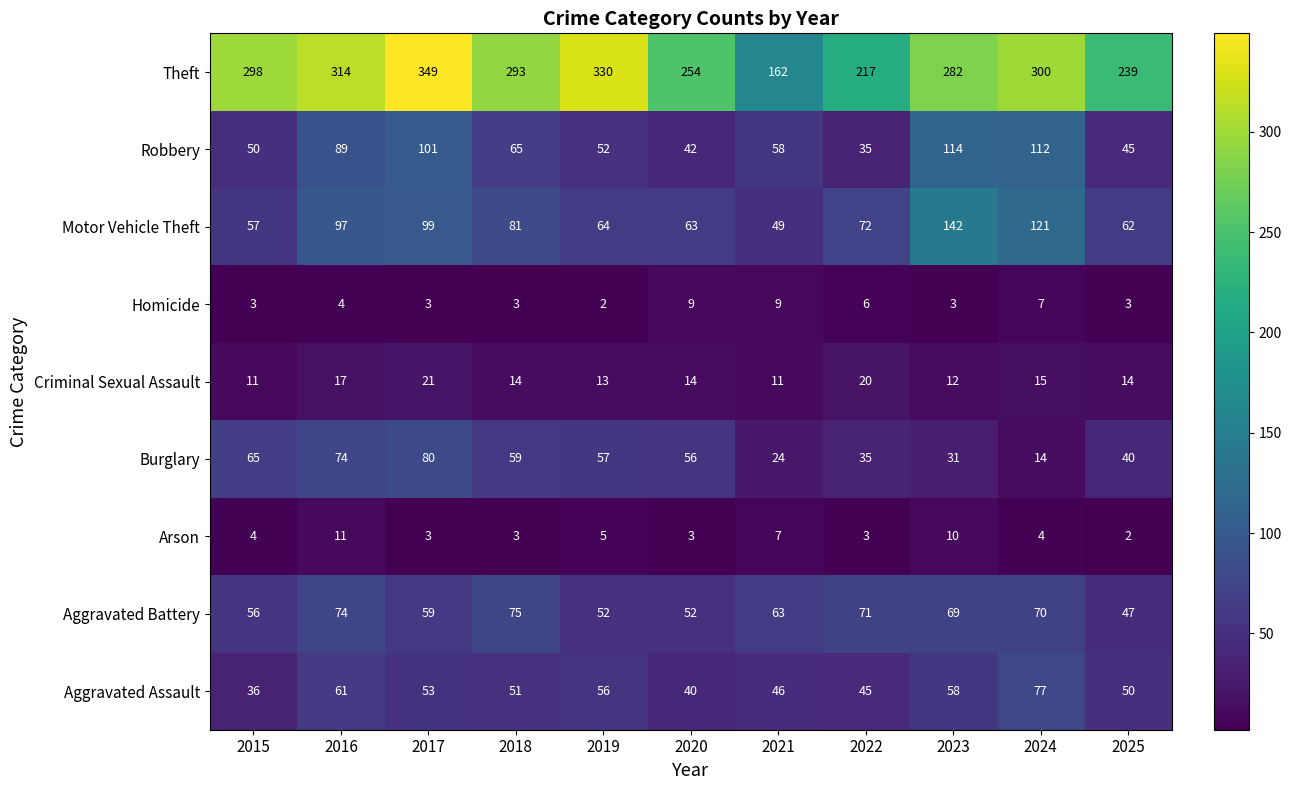

What is the difference between the maximum and minimum values in the Homicide series?

7